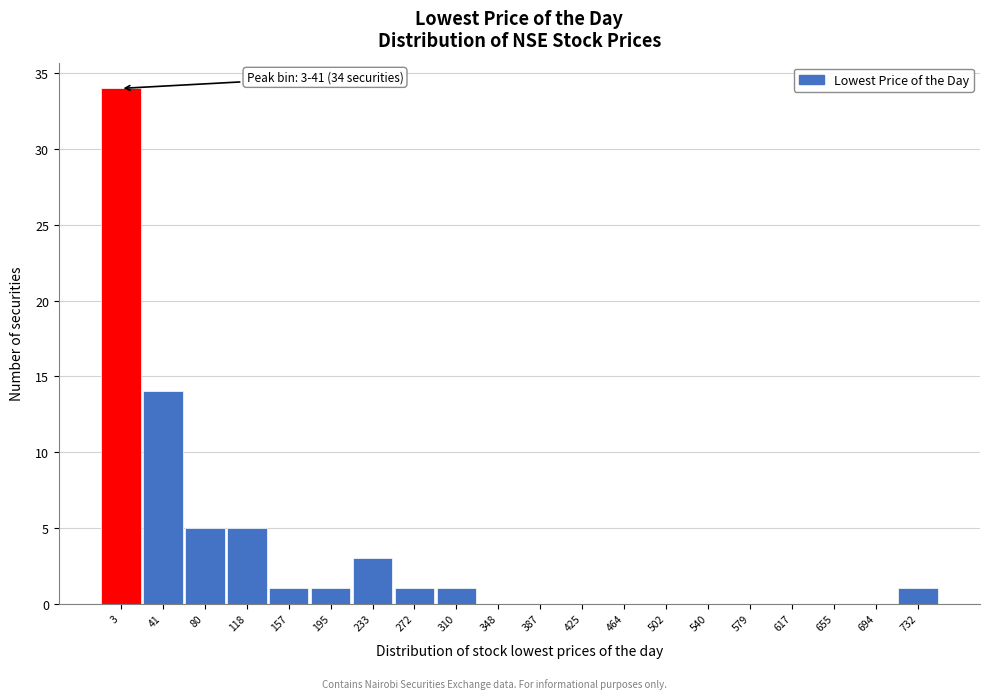

Reading left to right, list all the values displayed in this chart.

3=34	41=14	80=5	118=5	157=1	195=1	233=3	272=1	310=1	348=0	387=0	425=0	464=0	502=0	540=0	579=0	617=0	655=0	694=0	732=1